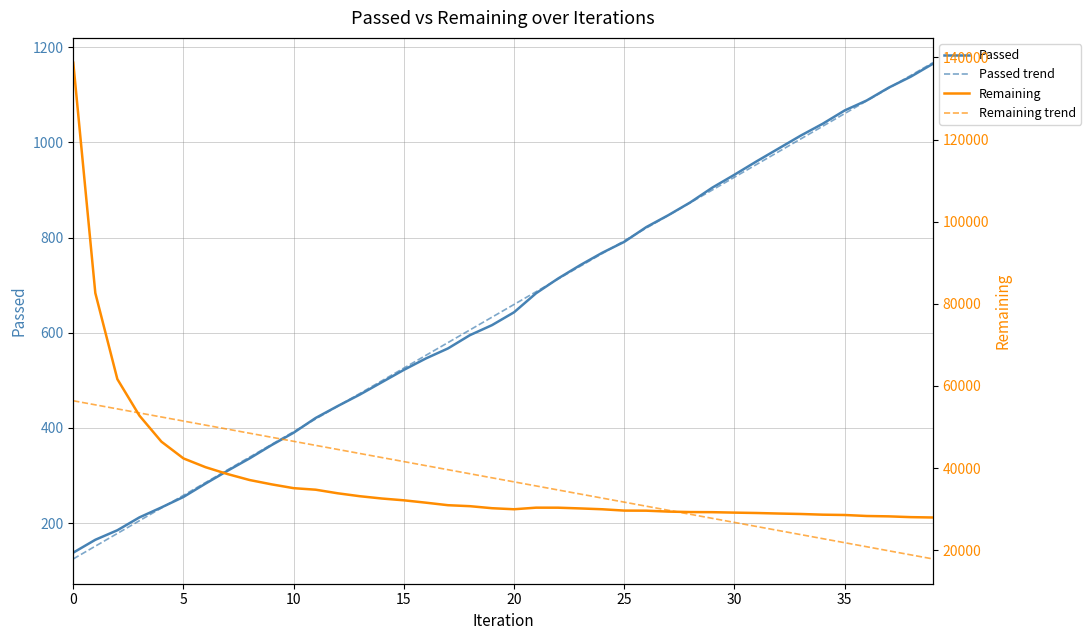

Reading left to right, what are all the values shown in this chart?

Passed: 138.0	165.0	185.0	212.0	233.0	255.0	283.0	310.0	336.0	364.0	390.0	421.0	446.0	470.0	496.0	522.0	546.0	567.0	595.0	616.0	643.0	683.0	714.0	742.0	768.0	791.0	822.0	847.0	874.0	905.0	932.0	960.0	987.0	1014.0	1039.0	1067.0	1088.0	1115.0	1138.0	1165.0
Passed trend: 124.8	151.5	178.3	205.0	231.7	258.5	285.2	311.9	338.7	365.4	392.1	418.9	445.6	472.3	499.1	525.8	552.5	579.3	606.0	632.7	659.5	686.2	712.9	739.7	766.4	793.1	819.9	846.6	873.3	900.1	926.8	953.5	980.3	1007.0	1033.7	1060.5	1087.2	1113.9	1140.7	1167.4
Remaining: 138730.0	82635.0	61666.0	52791.0	46433.0	42357.0	40223.0	38548.0	37095.0	36039.0	35111.0	34737.0	33864.0	33153.0	32591.0	32153.0	31577.0	30964.0	30724.0	30231.0	29977.0	30363.0	30356.0	30178.0	29976.0	29650.0	29628.0	29406.0	29293.0	29265.0	29155.0	29065.0	28934.0	28824.0	28656.0	28579.0	28335.0	28246.0	28056.0	27969.0
Remaining trend: 56394.0	55406.6	54419.1	53431.6	52444.2	51456.7	50469.2	49481.7	48494.3	47506.8	46519.3	45531.8	44544.4	43556.9	42569.4	41582.0	40594.5	39607.0	38619.5	37632.1	36644.6	35657.1	34669.6	33682.2	32694.7	31707.2	30719.8	29732.3	28744.8	27757.3	26769.9	25782.4	24794.9	23807.4	22820.0	21832.5	20845.0	19857.5	18870.1	17882.6